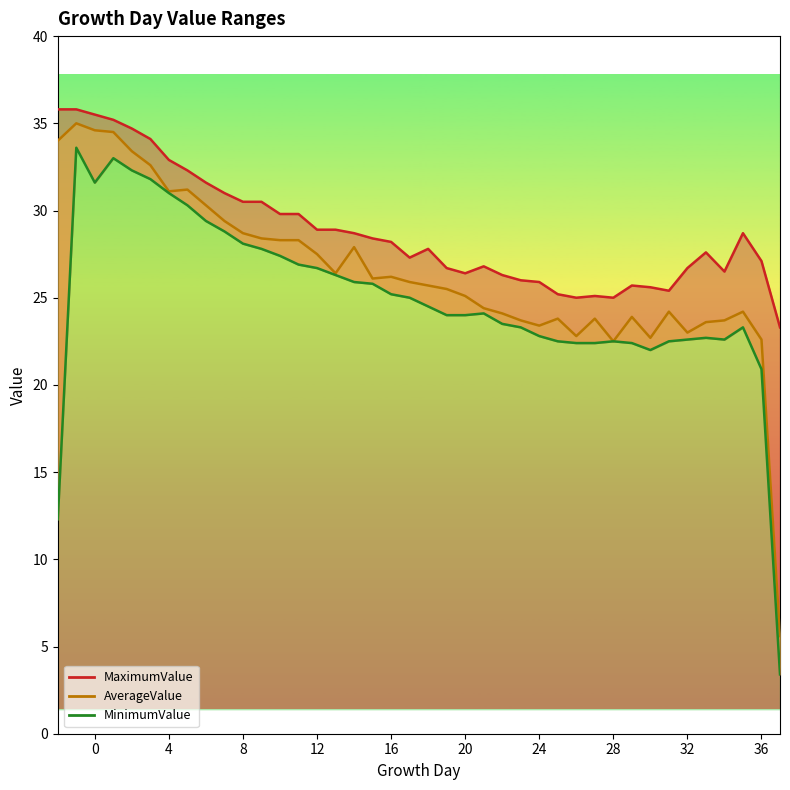

True or false: the data shows 35.8 at 36.

False